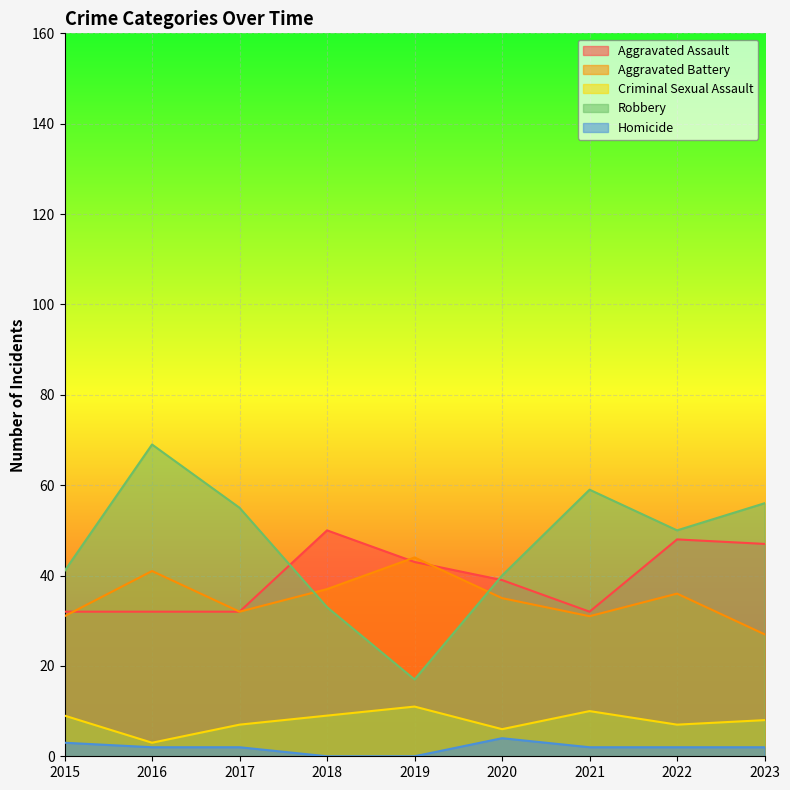

Where is the first local maximum for Criminal Sexual Assault?

2019